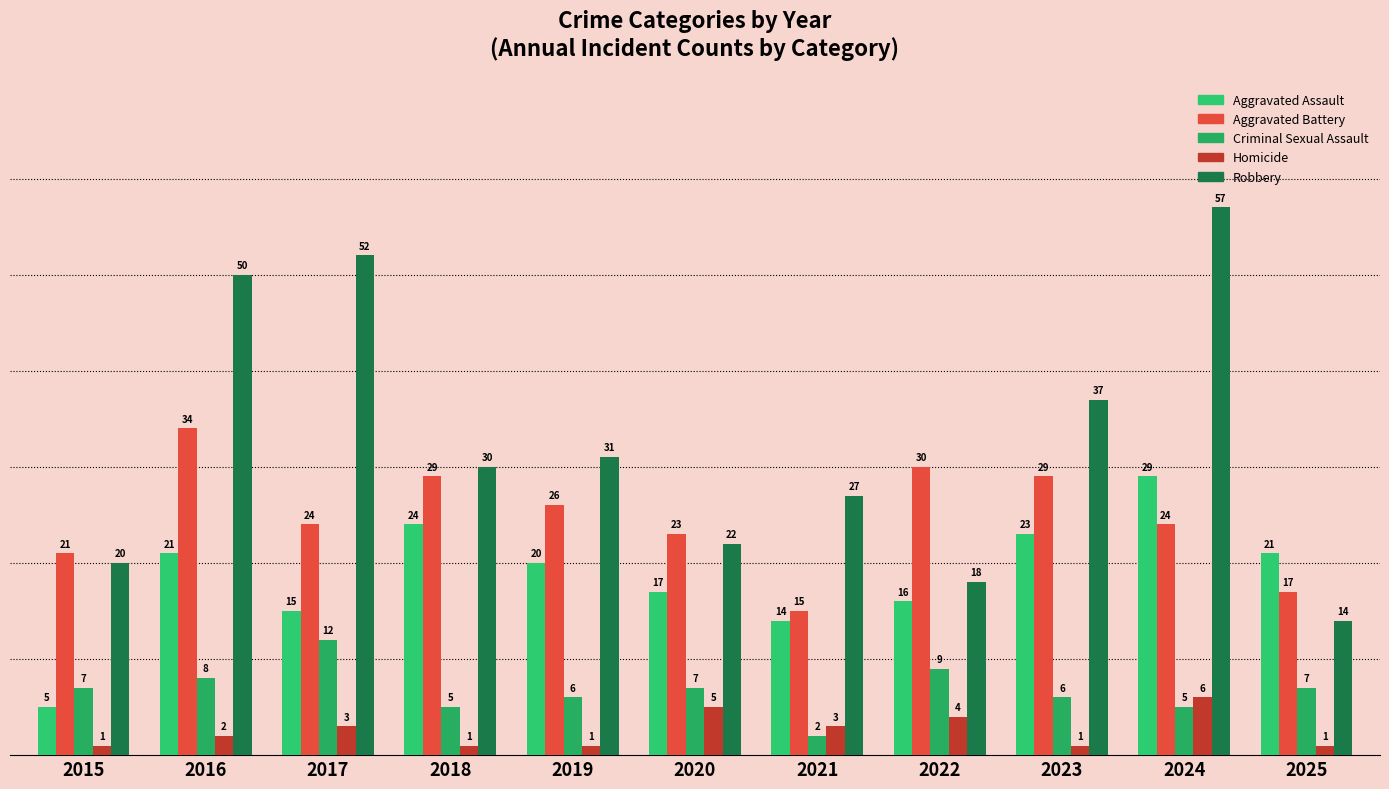

Which category has the highest value across all series?

2024